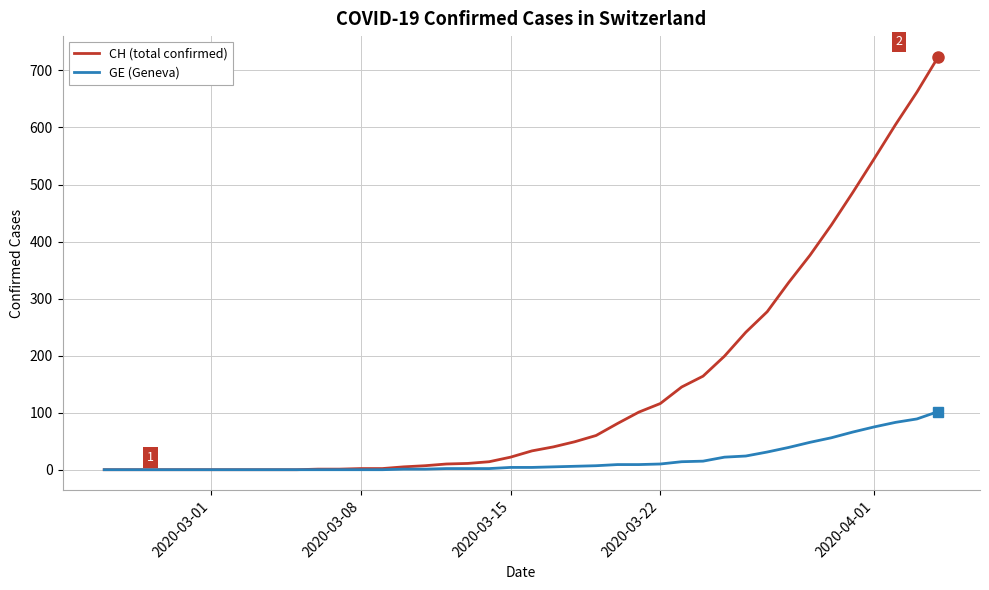

Rank the series by their maximum value, from lowest to highest.

GE (Geneva), CH (total confirmed)